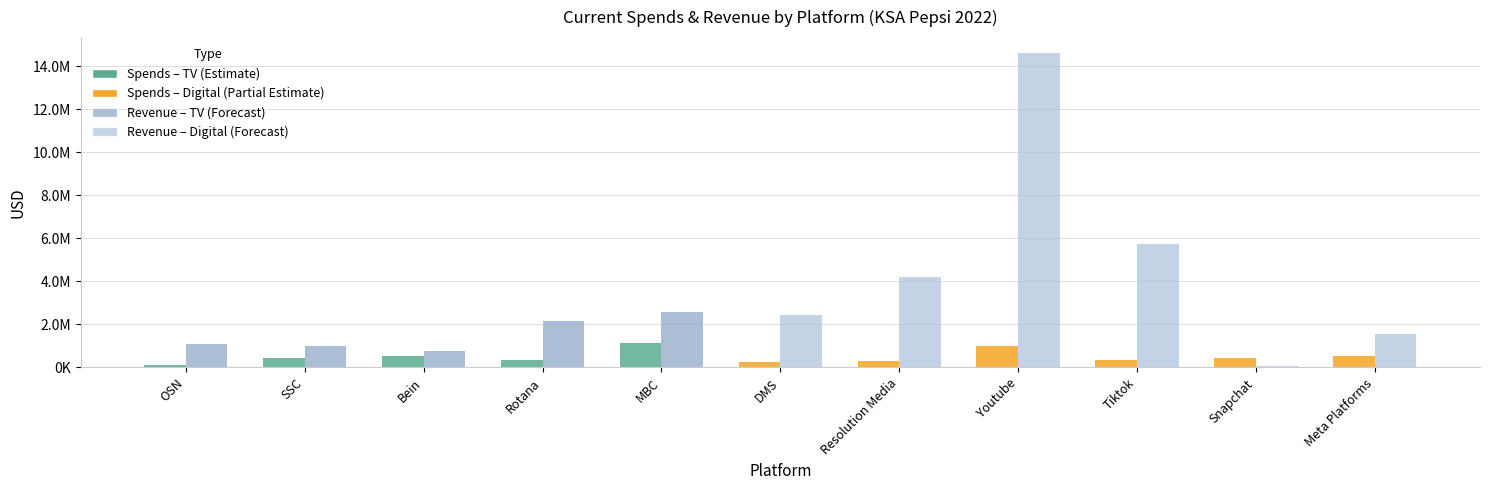

Are the bars grouped side by side (vs. stacked)?

Yes